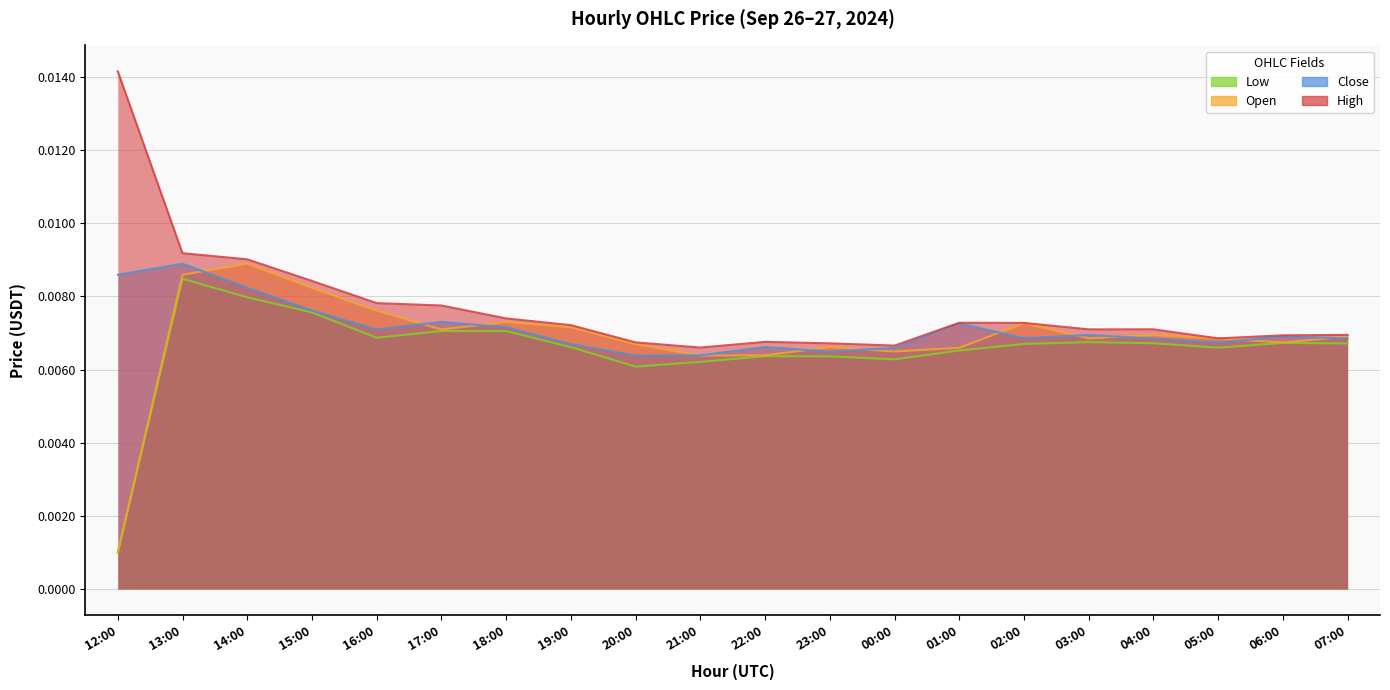

Where is the first local maximum for low?

13:00